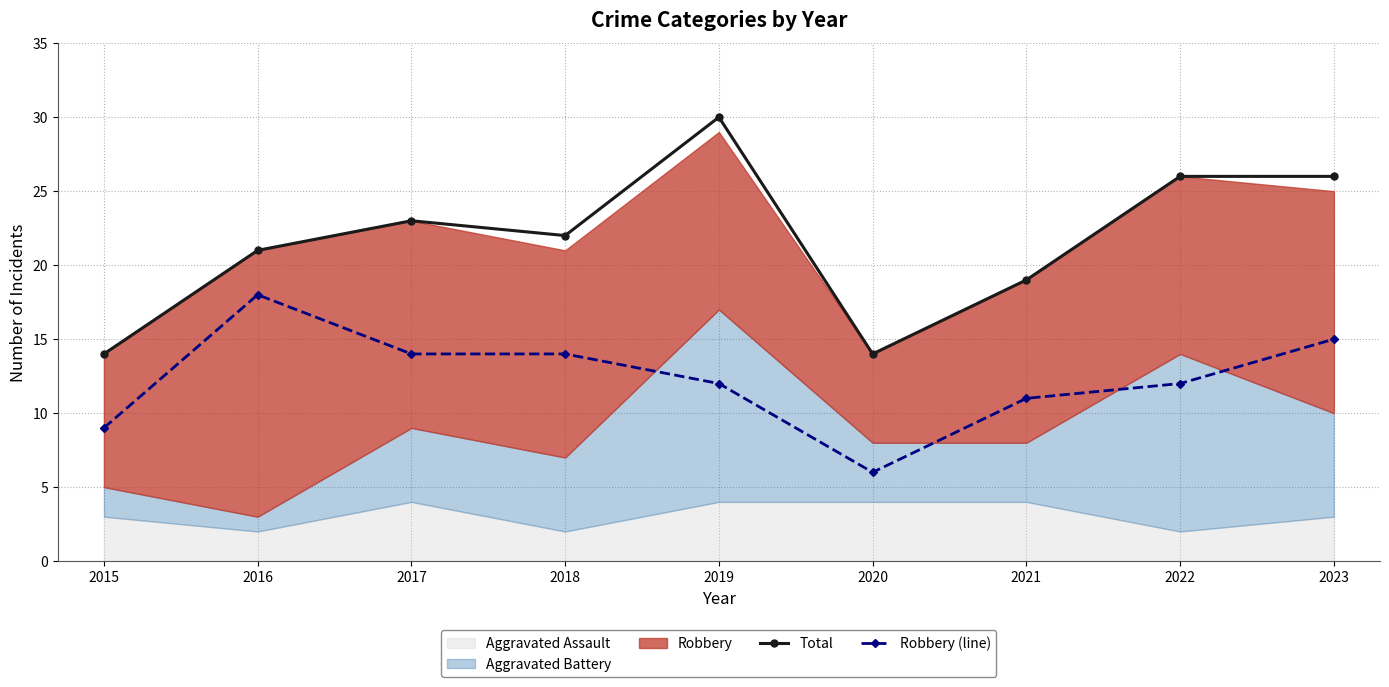

At which category does Robbery (line) reach its first local peak?

2016